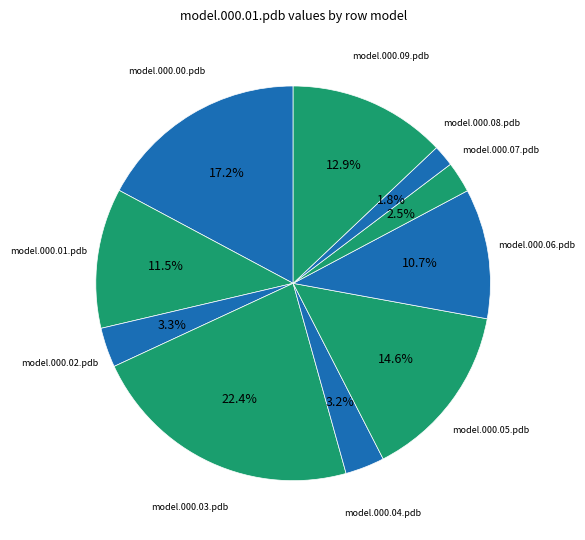

Rank the categories by value from highest to lowest.

model.000.03.pdb, model.000.00.pdb, model.000.05.pdb, model.000.09.pdb, model.000.01.pdb, model.000.06.pdb, model.000.02.pdb, model.000.04.pdb, model.000.07.pdb, model.000.08.pdb